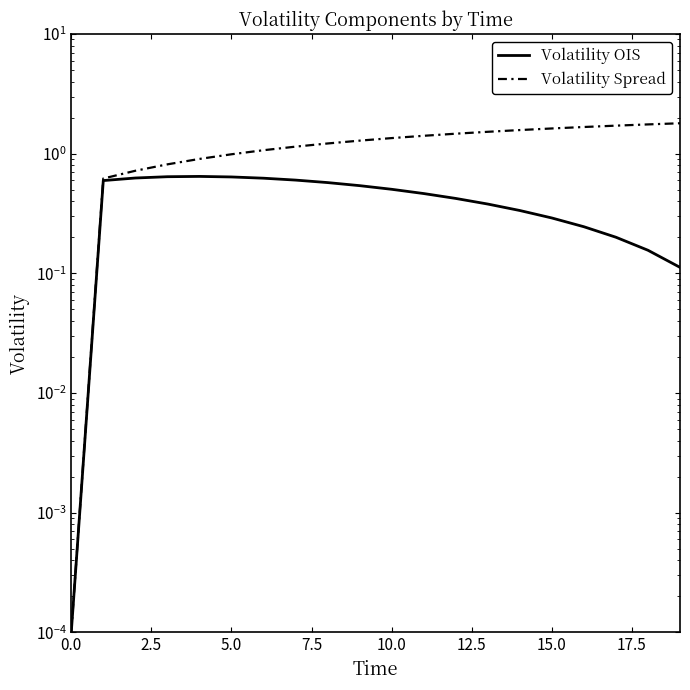

Reading left to right, list all the values displayed in this chart.

Volatility OIS: 0.0	0.6	0.6	0.6	0.6	0.6	0.6	0.6	0.6	0.5	0.5	0.5	0.4	0.4	0.3	0.3	0.2	0.2	0.2	0.1
Volatility Spread: 0.0	0.6	0.7	0.8	0.9	1.0	1.1	1.1	1.2	1.3	1.3	1.4	1.5	1.5	1.6	1.6	1.7	1.7	1.8	1.8